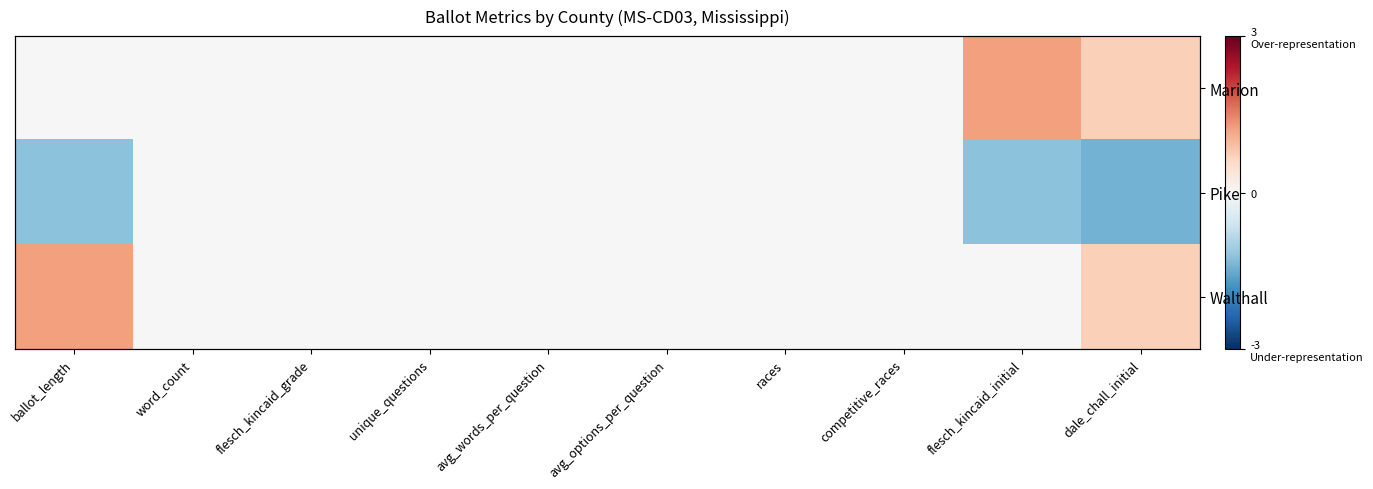

What is the difference between the maximum and minimum values in the Walthall series?

1.2